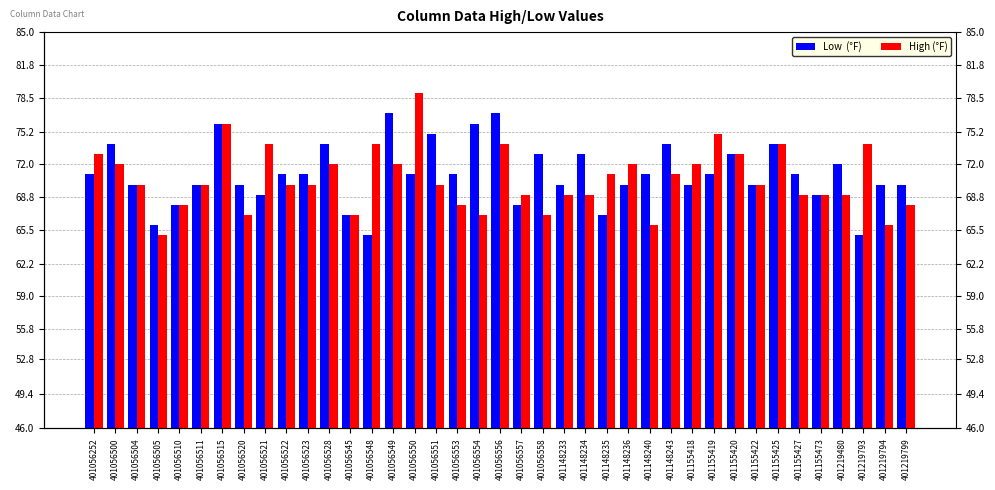

What is the value of the Low  (°F) bar at the 18th from the left?

71